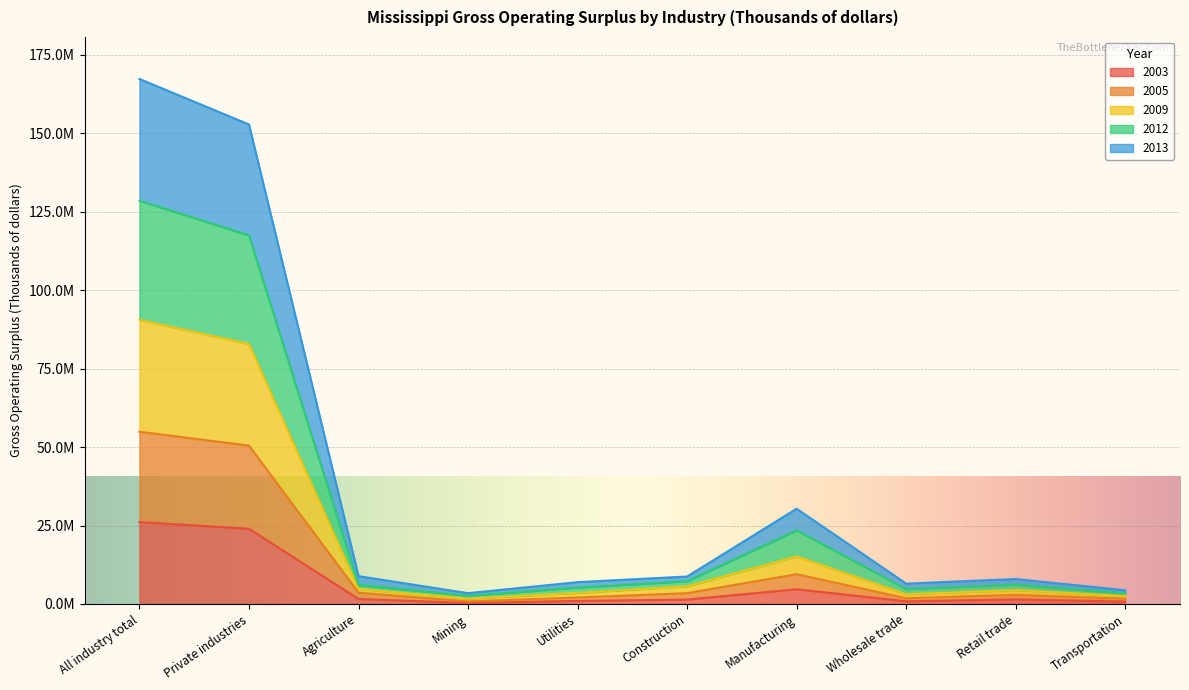

Does the chart display data point markers on the line(s)?

No